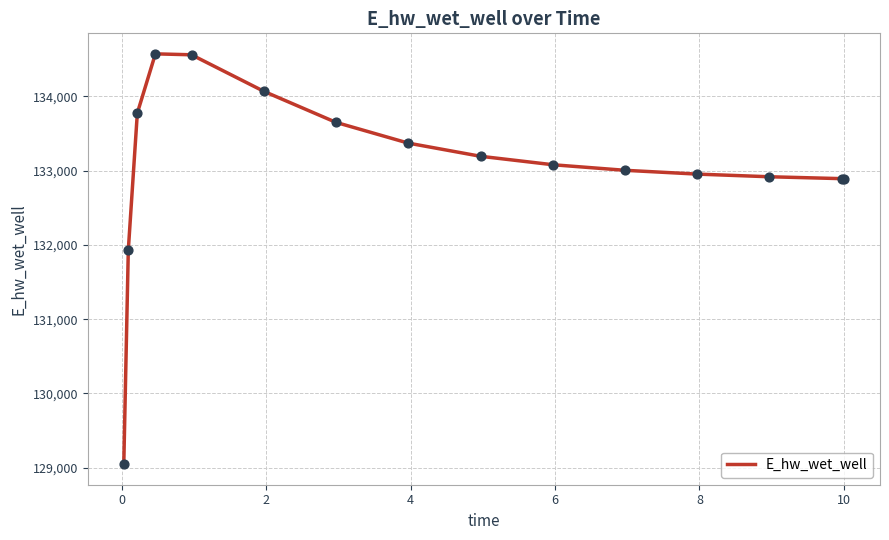

What is the greatest value displayed?

134569.7